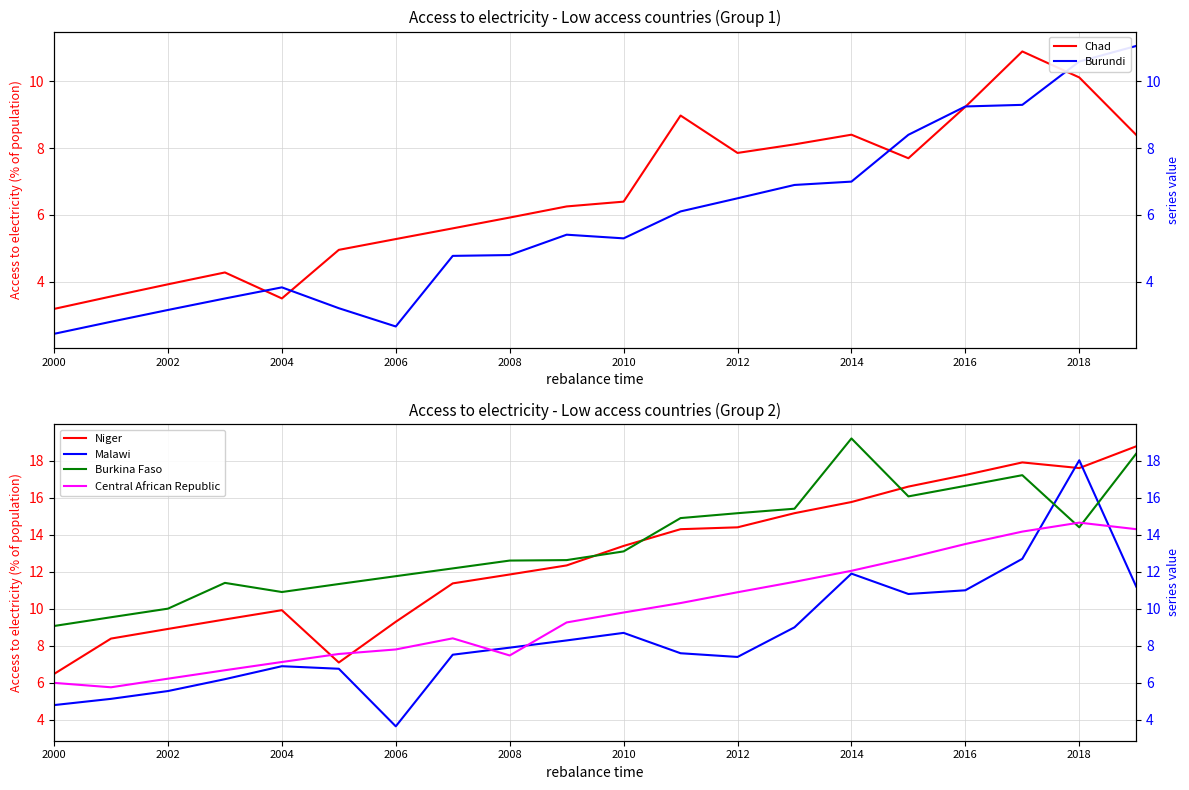

Reading left to right, list all the values displayed in this chart.

Chad: 3.2	3.6	3.9	4.3	3.5	5.0	5.3	5.6	5.9	6.3	6.4	9.0	7.9	8.1	8.4	7.7	9.2	10.9	10.1	8.4
Burundi: 2.4	2.8	3.2	3.5	3.8	3.2	2.7	4.8	4.8	5.4	5.3	6.1	6.5	6.9	7.0	8.4	9.3	9.3	10.6	11.1
Niger: 6.5	8.4	8.9	9.4	9.9	7.1	9.3	11.4	11.9	12.3	13.4	14.3	14.4	15.2	15.8	16.6	17.2	17.9	17.6	18.8
Malawi: 4.8	5.1	5.6	6.2	6.9	6.8	3.7	7.5	7.9	8.3	8.7	7.6	7.4	9.0	11.9	10.8	11.0	12.7	18.0	11.2
Burkina Faso: 9.1	9.5	10.0	11.4	10.9	11.3	11.8	12.2	12.6	12.6	13.1	14.9	15.2	15.4	19.2	16.1	16.6	17.2	14.4	18.4
Central African Republic: 6.0	5.8	6.2	6.7	7.1	7.6	7.8	8.4	7.5	9.3	9.8	10.3	10.9	11.5	12.1	12.7	13.5	14.2	14.7	14.3